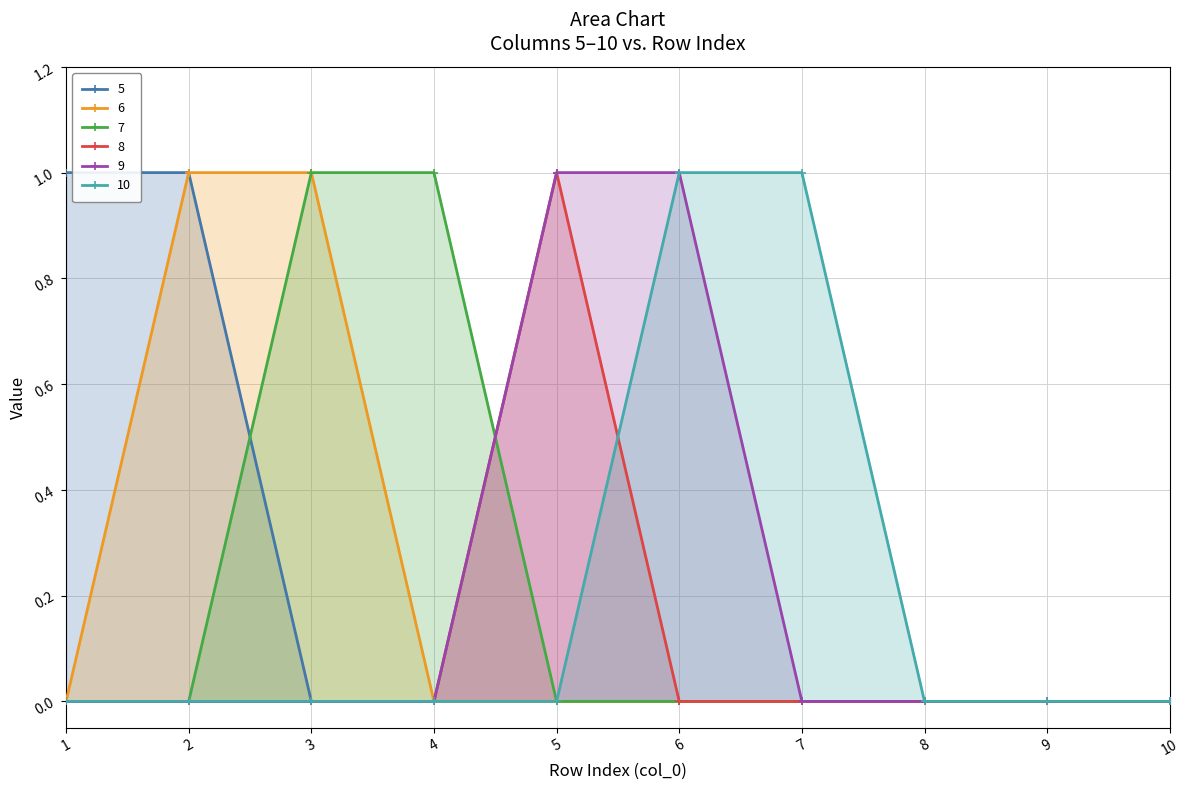

True or false: 7 has a value of -1 at 5.

False